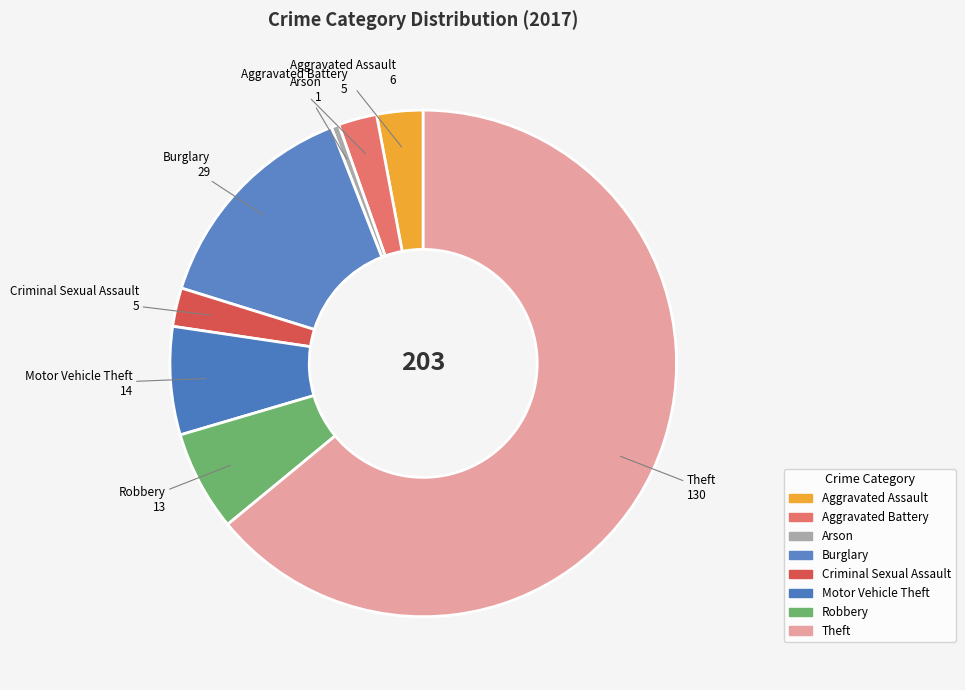

True or false: Robbery accounts for 6% of the total.

True